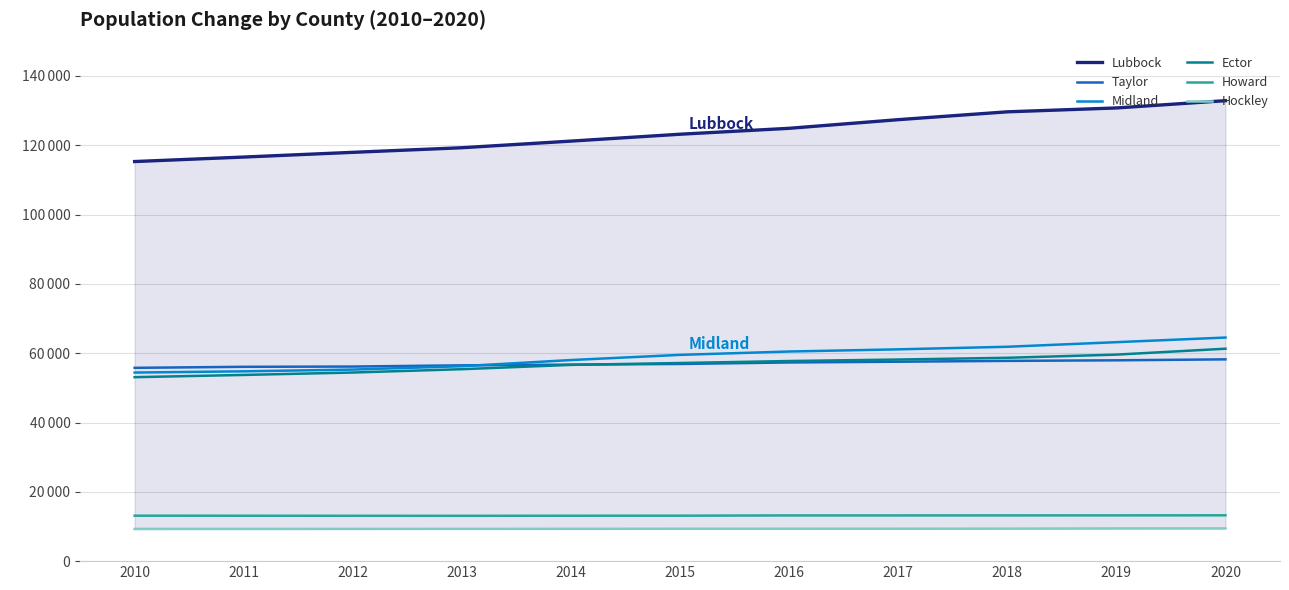

What is the value of the Taylor point at the 10th from the left?

57952